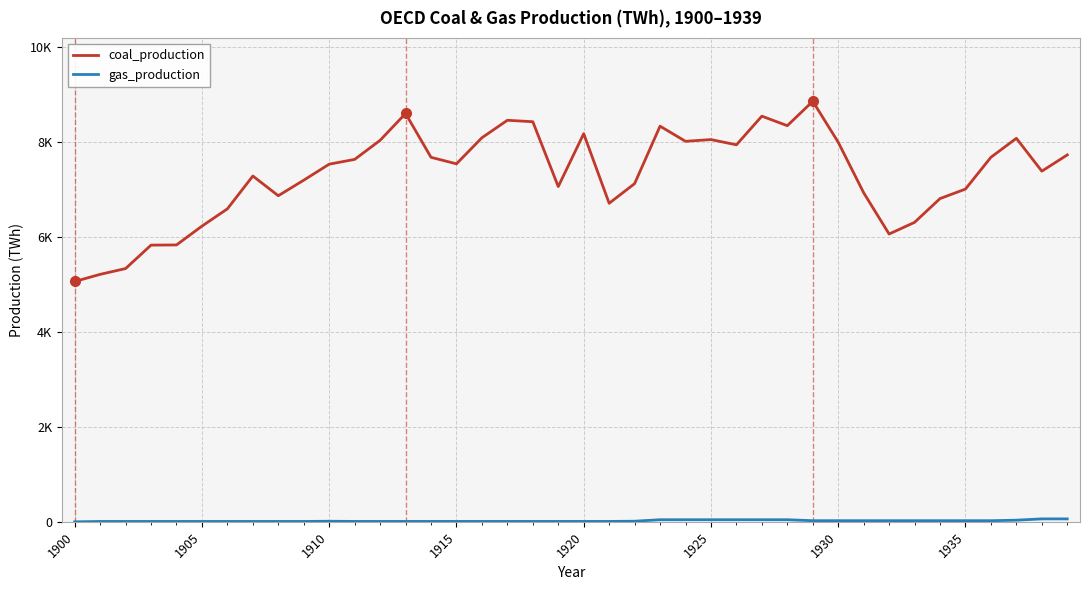

Reading left to right, list all the values displayed in this chart.

coal_production: 5057.7	5207.9	5330.2	5823.3	5827.0	6222.8	6586.5	7277.9	6862.7	7189.8	7526.9	7626.9	8028.6	8593.4	7671.3	7533.9	8082.6	8450.5	8420.2	7055.7	8168.0	6703.8	7117.5	8326.5	8007.9	8044.3	7934.1	8537.1	8336.7	8850.3	7989.0	6925.1	6056.6	6302.6	6802.6	7002.8	7672.1	8071.2	7379.6	7721.7
gas_production: 0.0	8.0	8.0	8.0	8.0	8.0	8.0	8.0	8.0	8.0	11.9	8.4	8.4	8.4	8.4	8.4	8.4	8.4	8.4	8.4	8.4	8.4	12.7	44.1	44.1	44.1	44.1	44.1	44.1	23.6	23.6	23.6	23.6	23.6	23.6	23.6	23.6	34.3	61.7	61.7